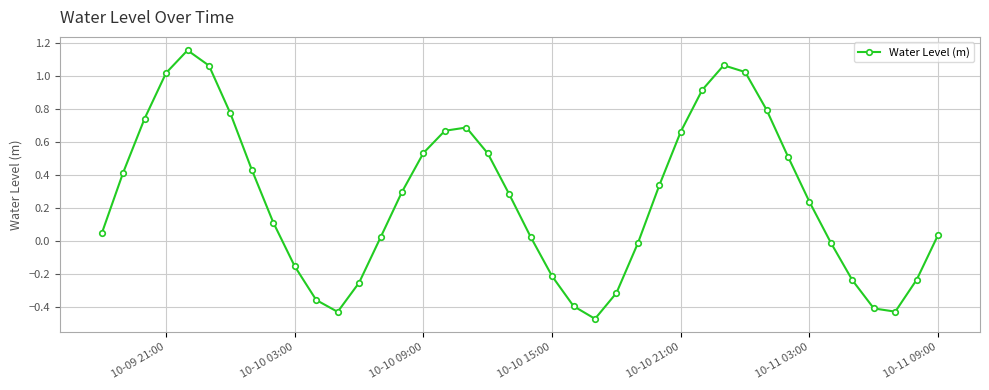

What is the difference between the maximum and minimum values?

1.6